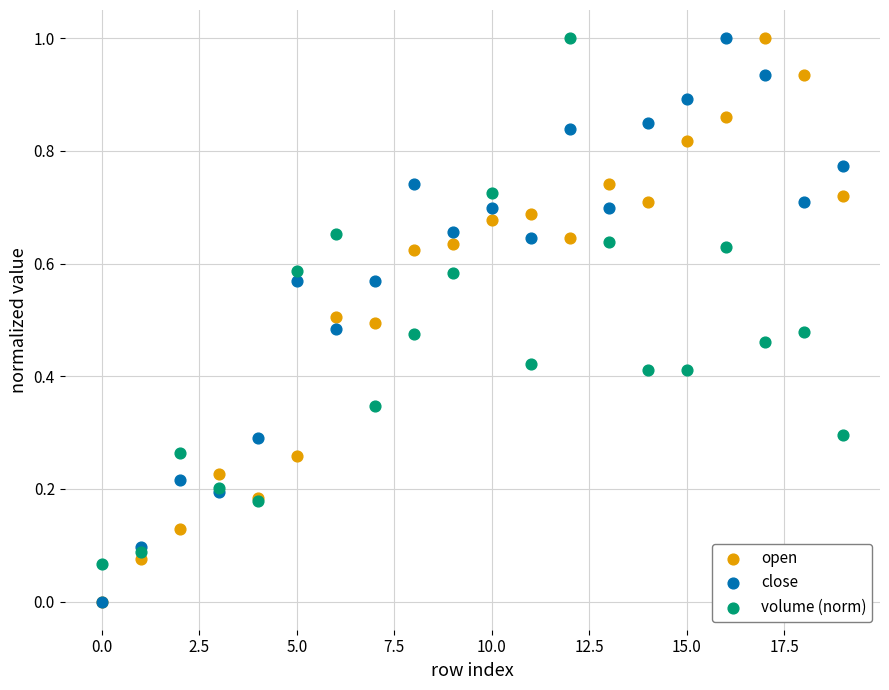

What are all the series names shown in the legend?

open, close, volume (norm)